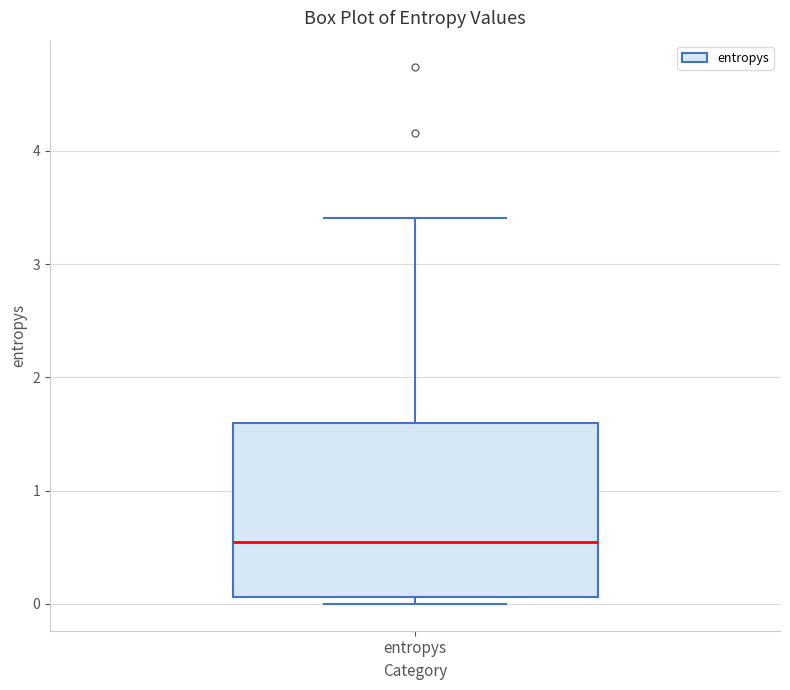

Transcribe this box plot: give where the median line is, the range the box spans, and where the two whiskers end, as read against the y-axis. The values are not printed on the chart, so give them approximately, as read against the axis.

median 0.5, box 0.1 to 1.6, whiskers 0.0 to 3.4